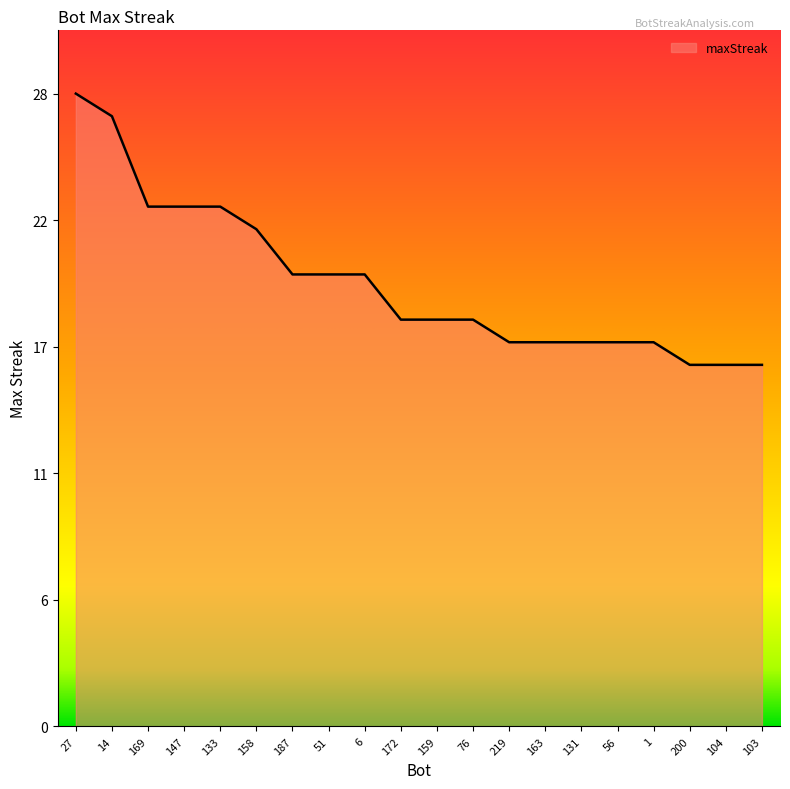

Is it true that the value at 172 is 11?

False